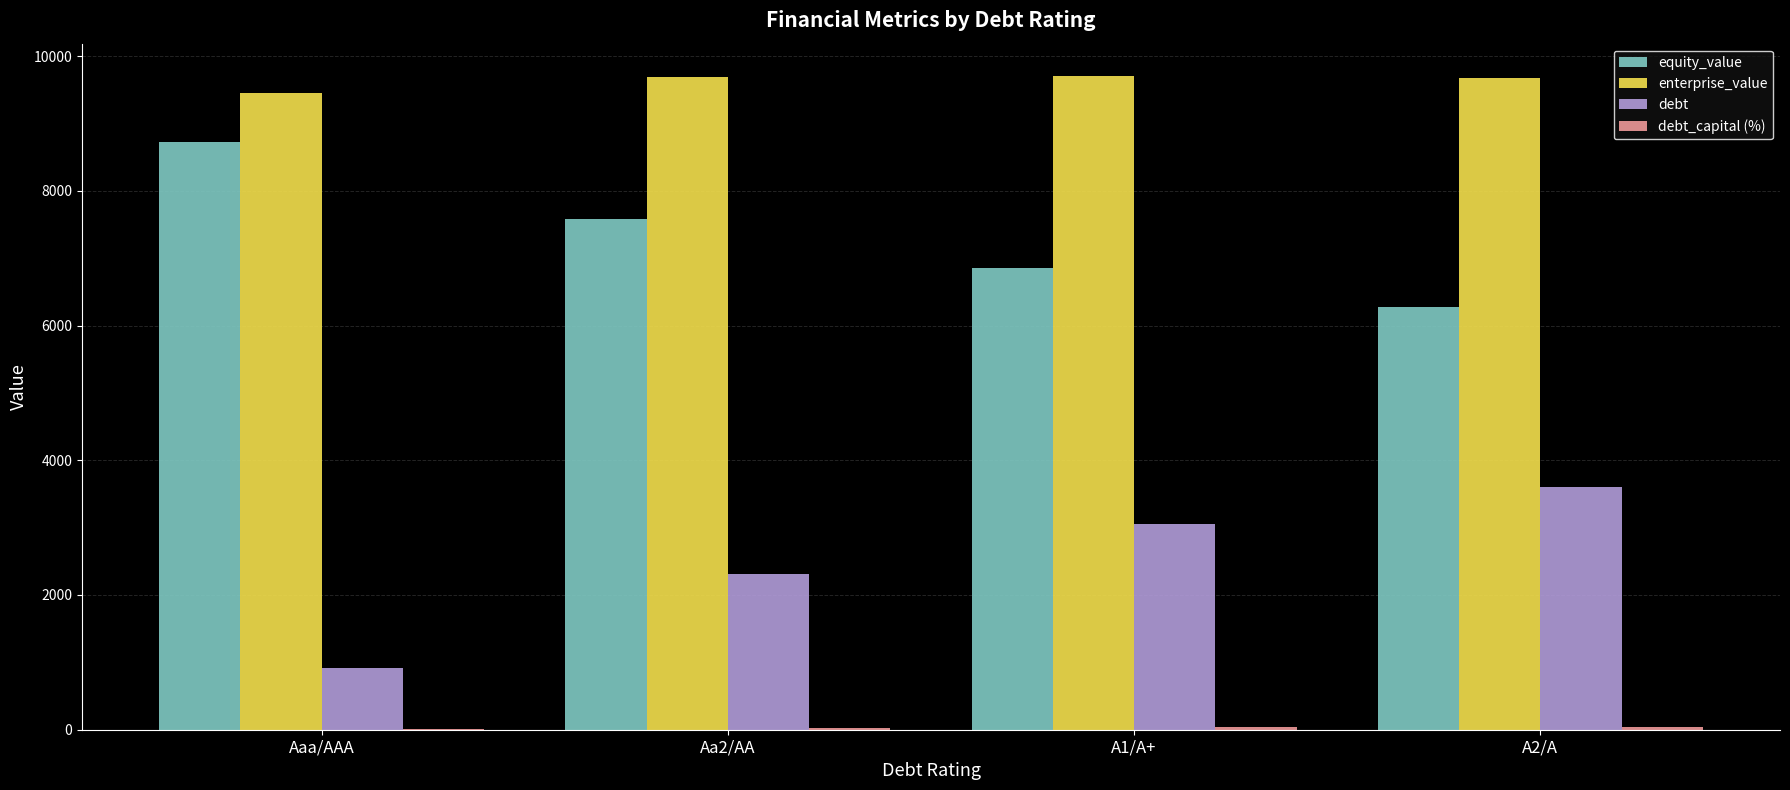

What is the sum of all debt values?

9882.4